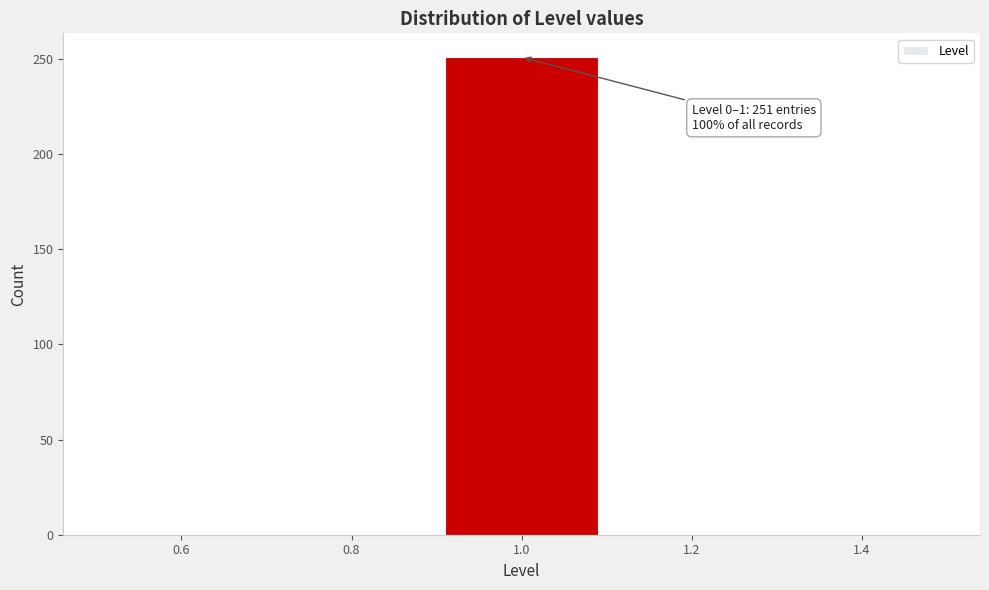

Over which range of the x-axis is the bar tallest?

0.9 to 1.1